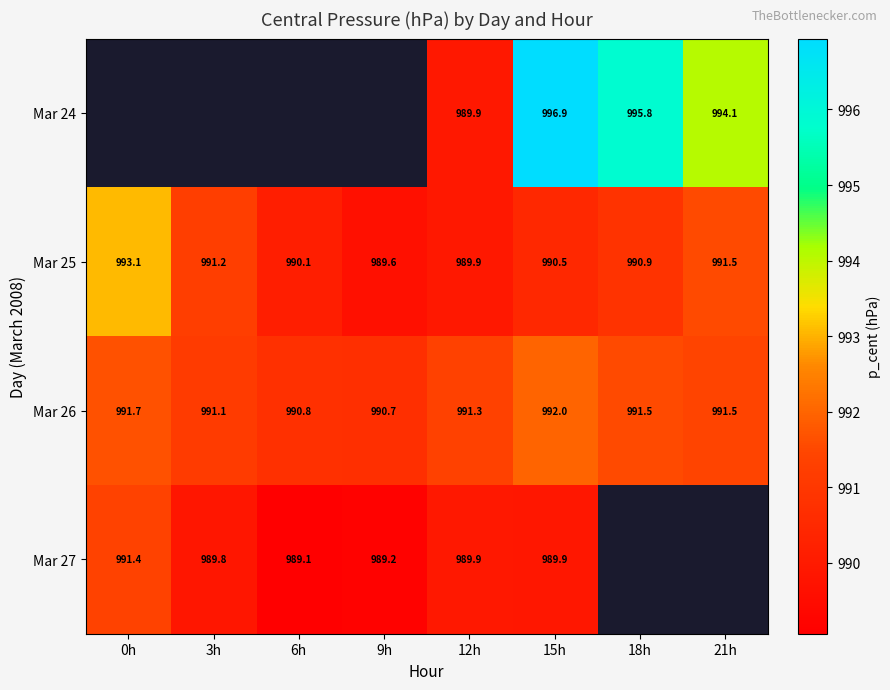

Is it true that Mar 26 equals 991.3 at 12h?

True